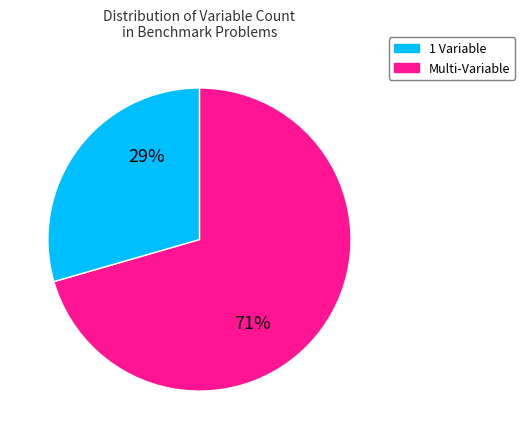

Is there any slice that represents more than half of the pie?

Yes